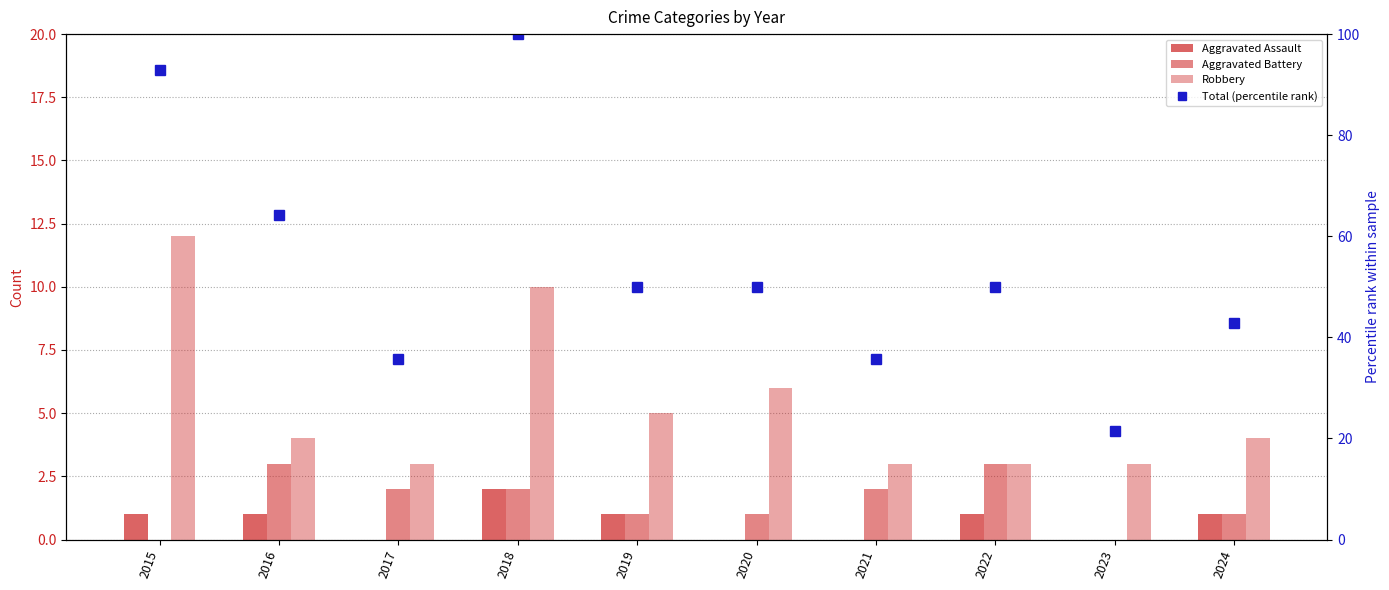

At which category is the sum across all series the highest?

2018